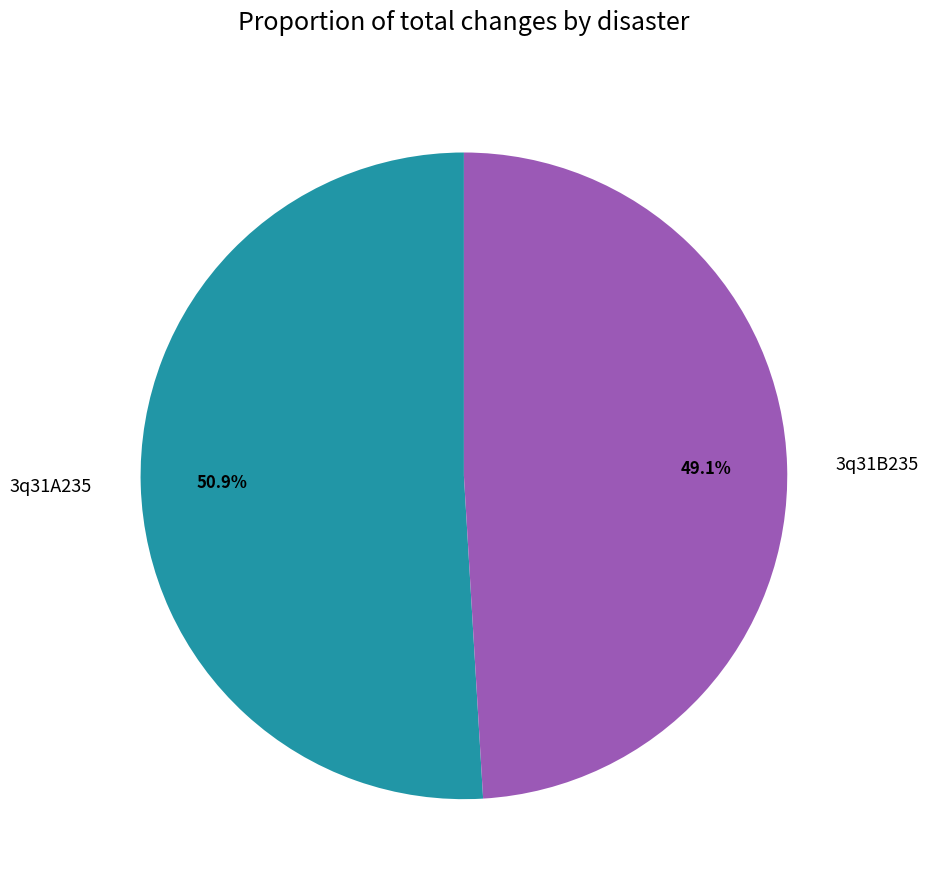

Between 3q31B235 and 3q31A235, which is larger?

3q31A235